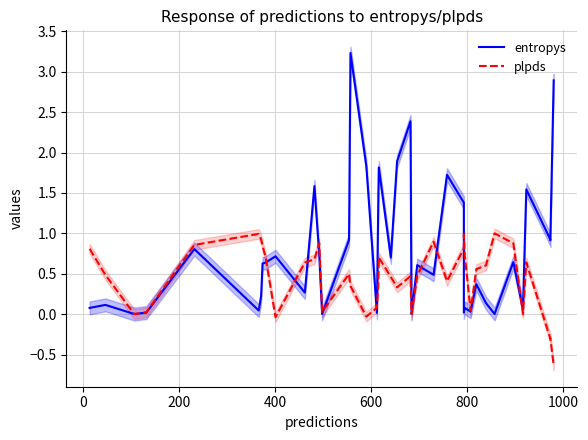

True or false: entropys has more than 1 interior local peaks.

True